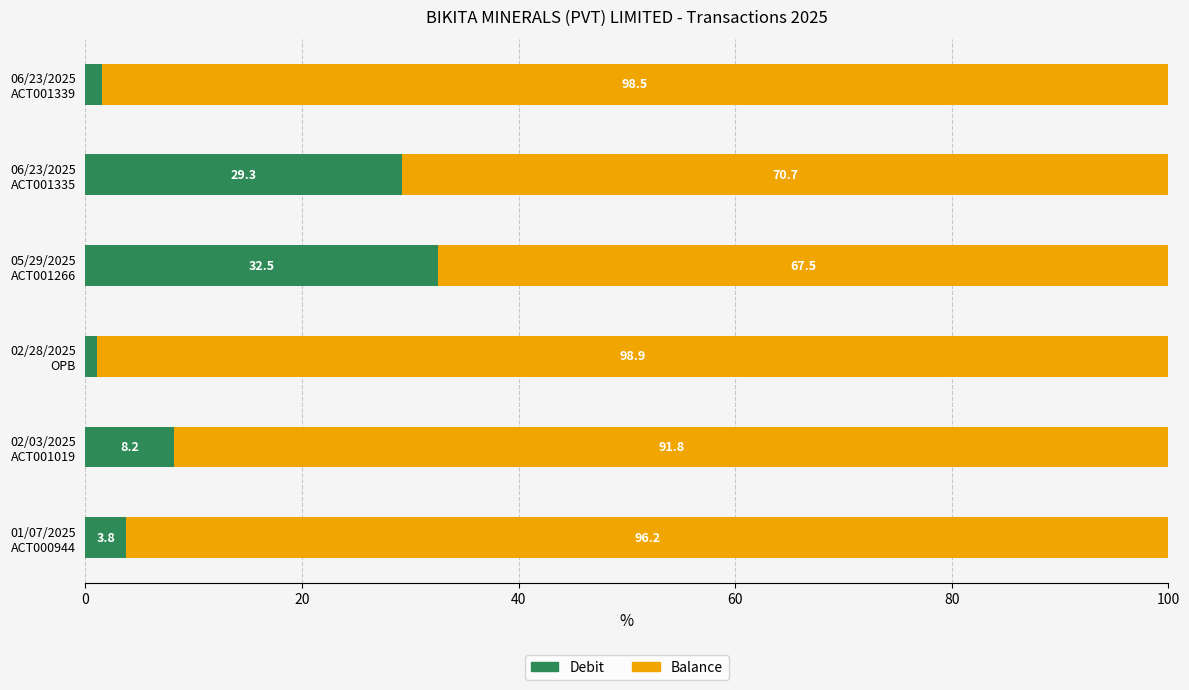

What is the maximum value for Debit?

32.5